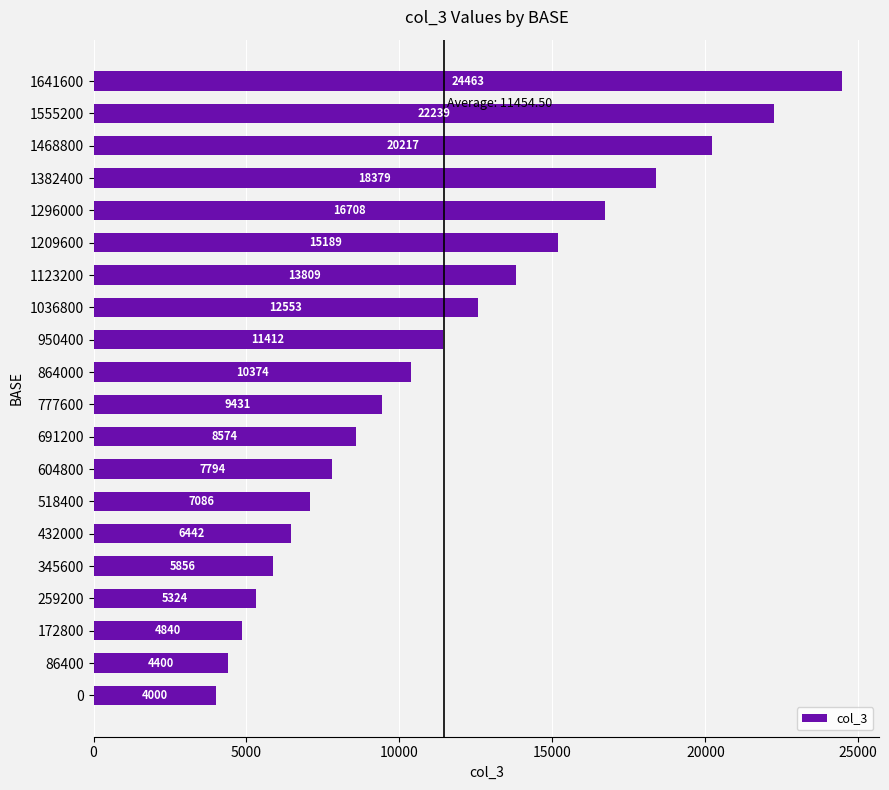

The chart shows a value of 24463 at 1641600. True or false?

True